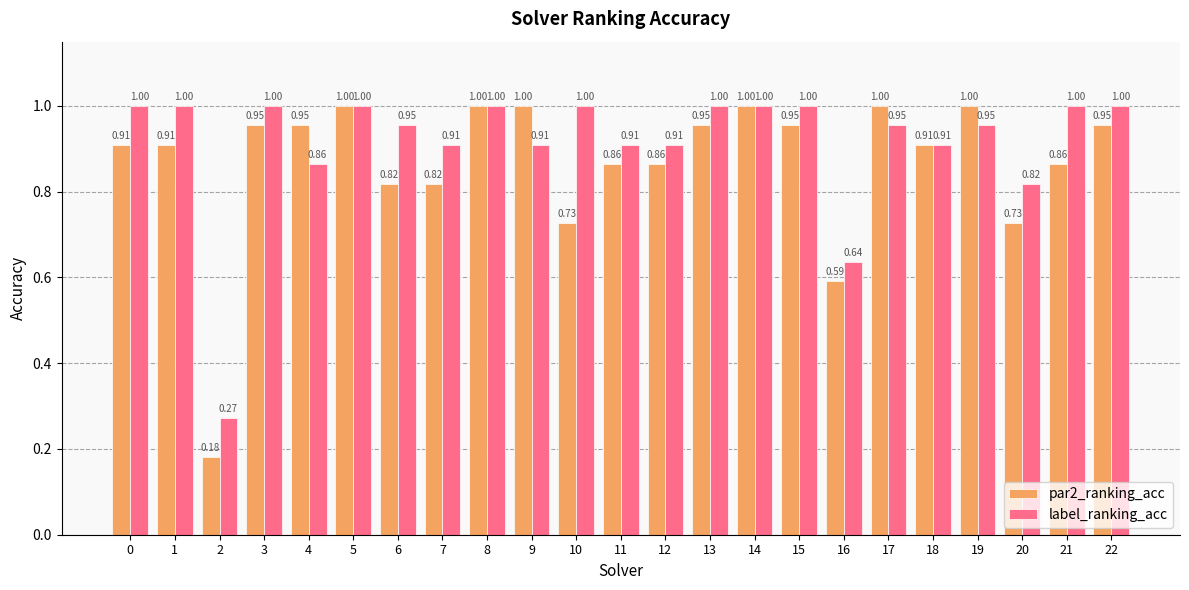

At how many categories does at least one series exceed 0?

23